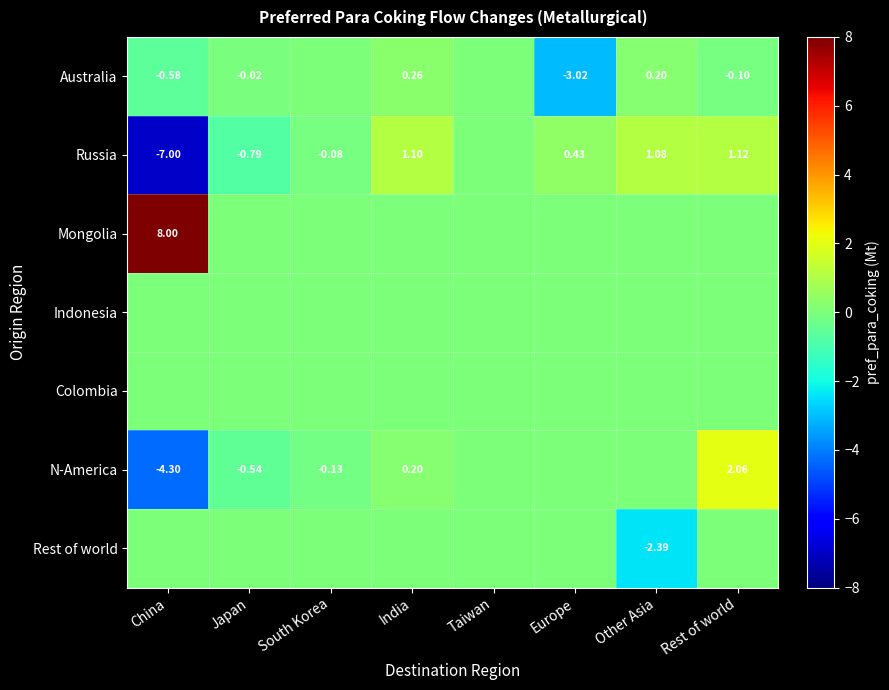

At how many categories does at least one series exceed 2?

2